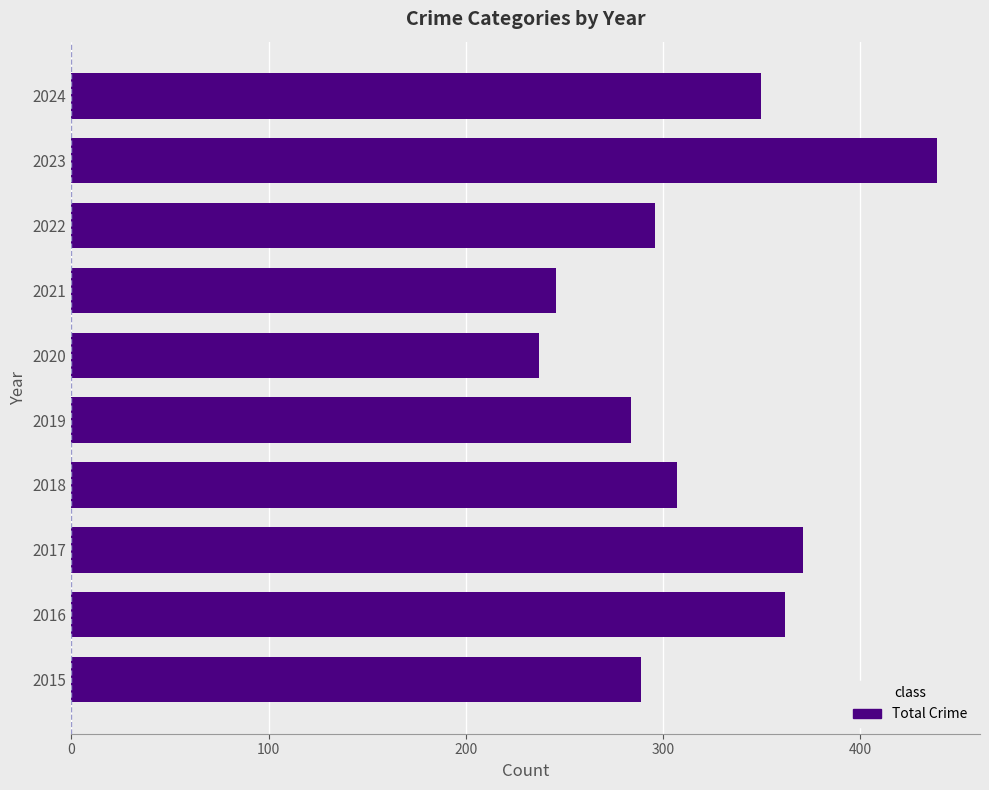

True or false: the data shows 350 at 2024.

True